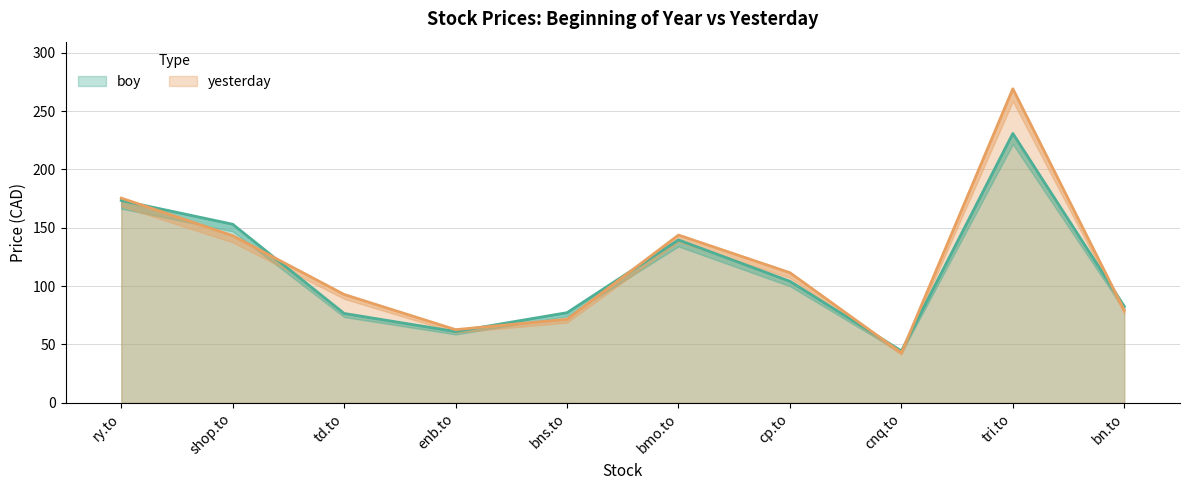

Reading left to right, what are all the values shown in this chart?

boy: 173.3	153.0	76.5	61.0	77.2	139.6	104.1	44.4	230.8	82.6
yesterday: 175.4	143.2	92.8	62.7	71.5	143.7	111.5	42.8	269.1	79.3